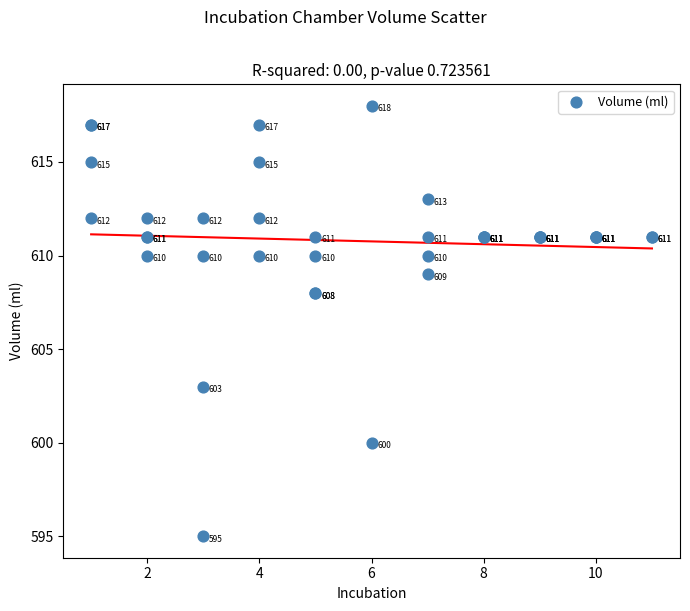

What Y value in the scatter plot is closest to 606?

608